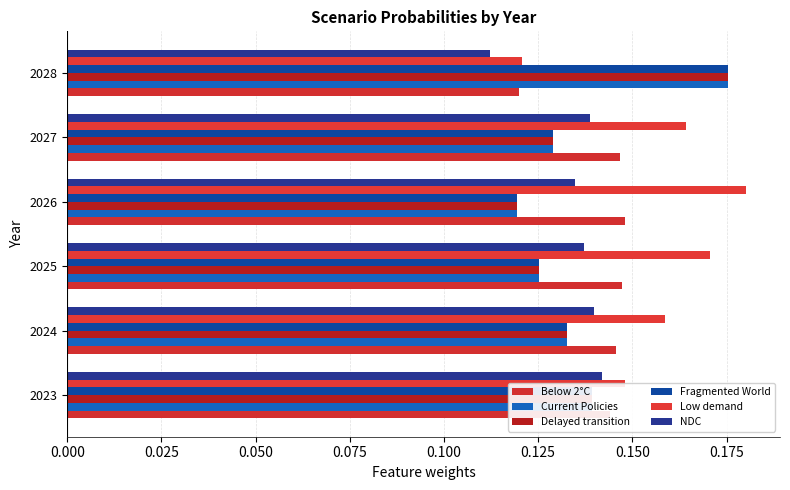

What is the difference between the maximum and minimum values in the Fragmented World series?

0.1